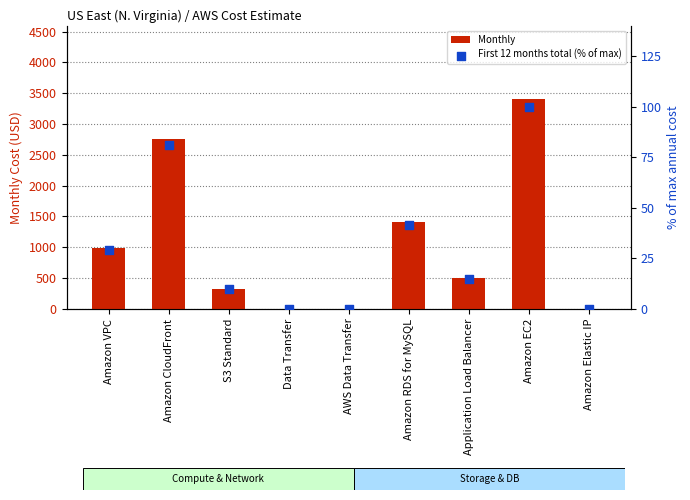

What is the total value across all series at Application Load Balancer?

514.7